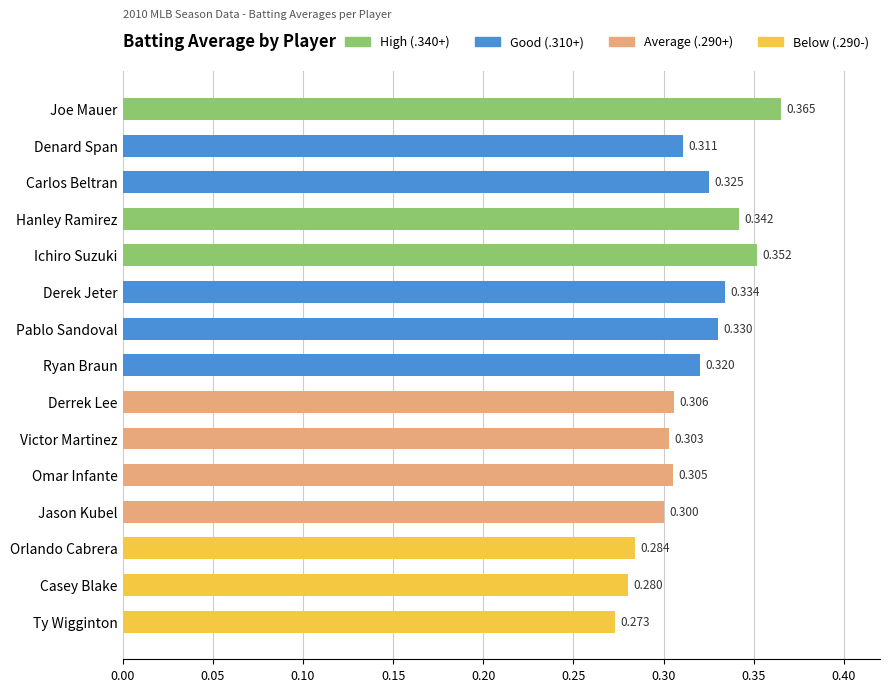

Are the bars horizontal?

Yes